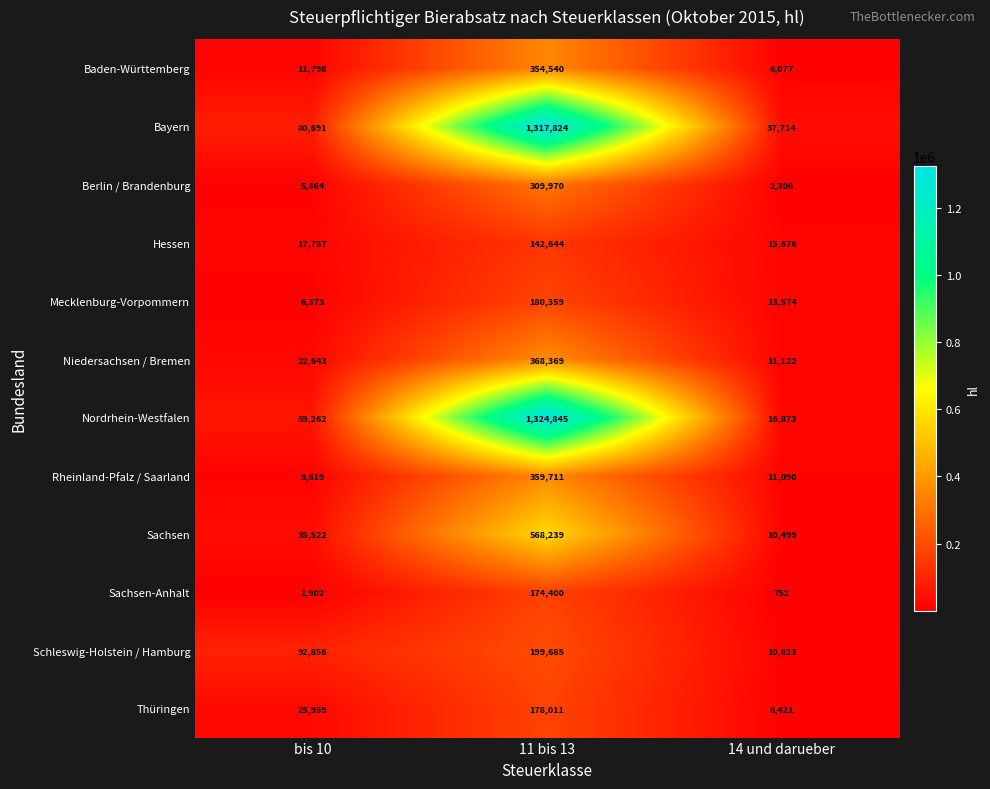

Read the Hessen value at bis 10.

17787